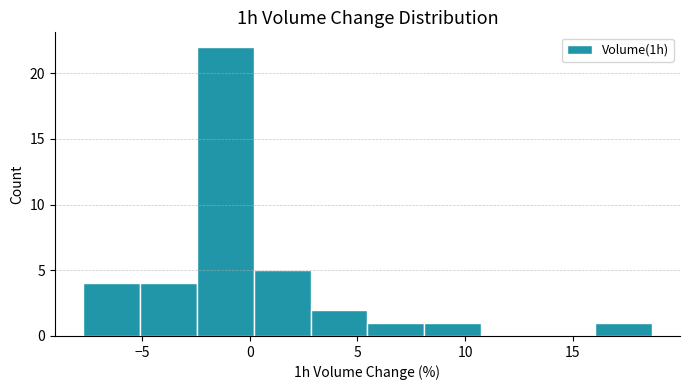

Which range on the x-axis has the tallest bar?

-2.5 to 0.0